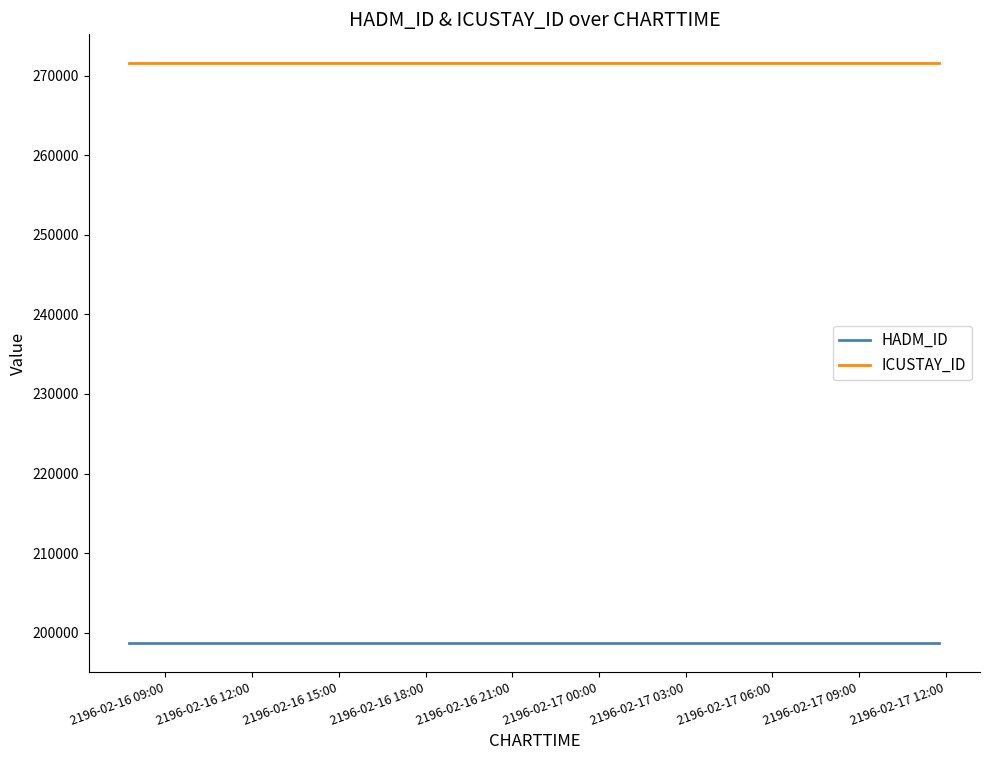

What is the greatest value displayed?

271558